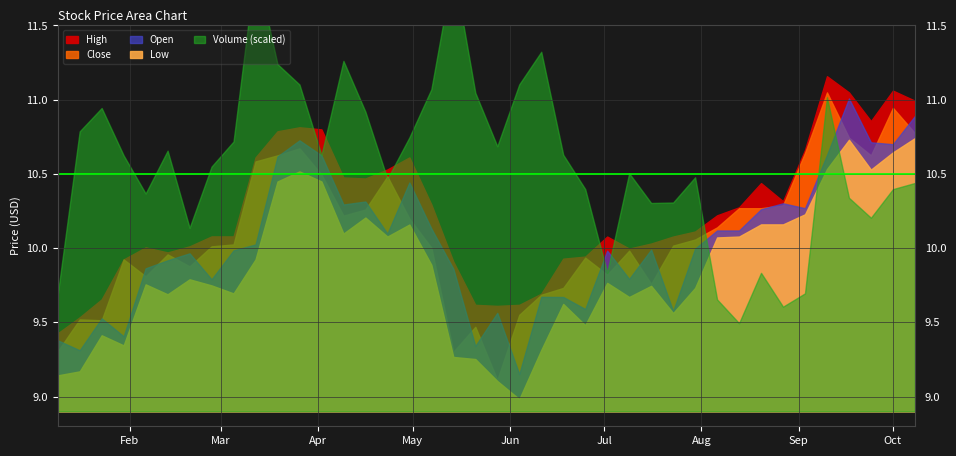

What is the spread (max minus min) of values at 6?

0.2